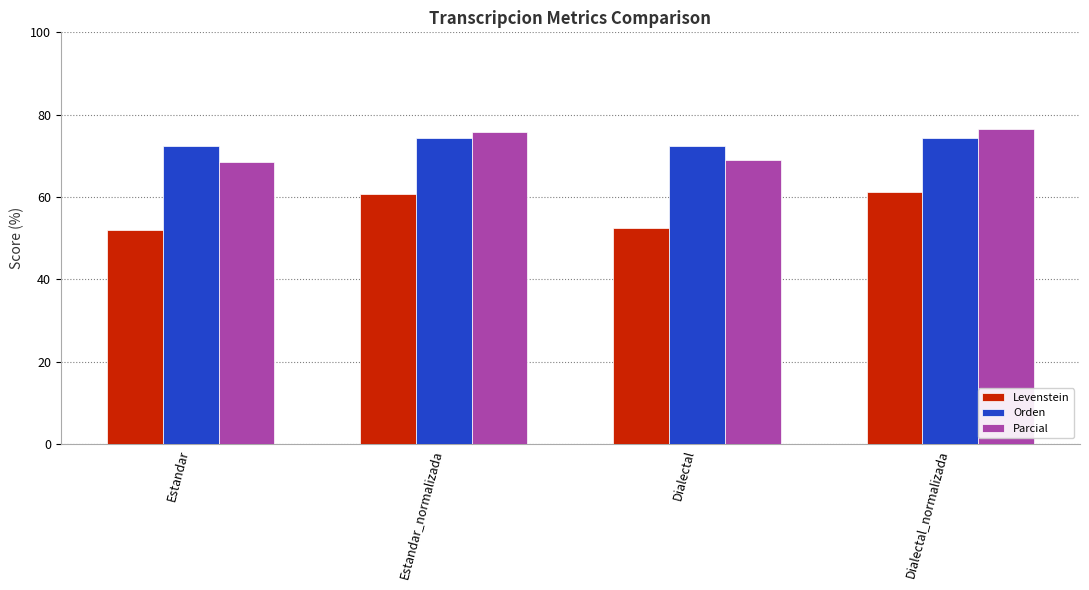

What is the greatest value displayed?

76.4